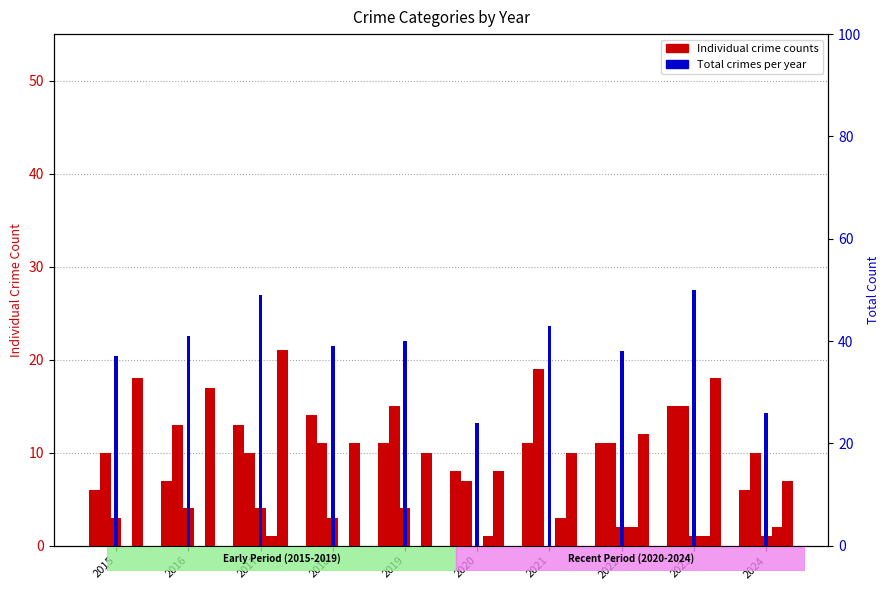

What is the sum of the Robbery values at 2022 and 2024?

19